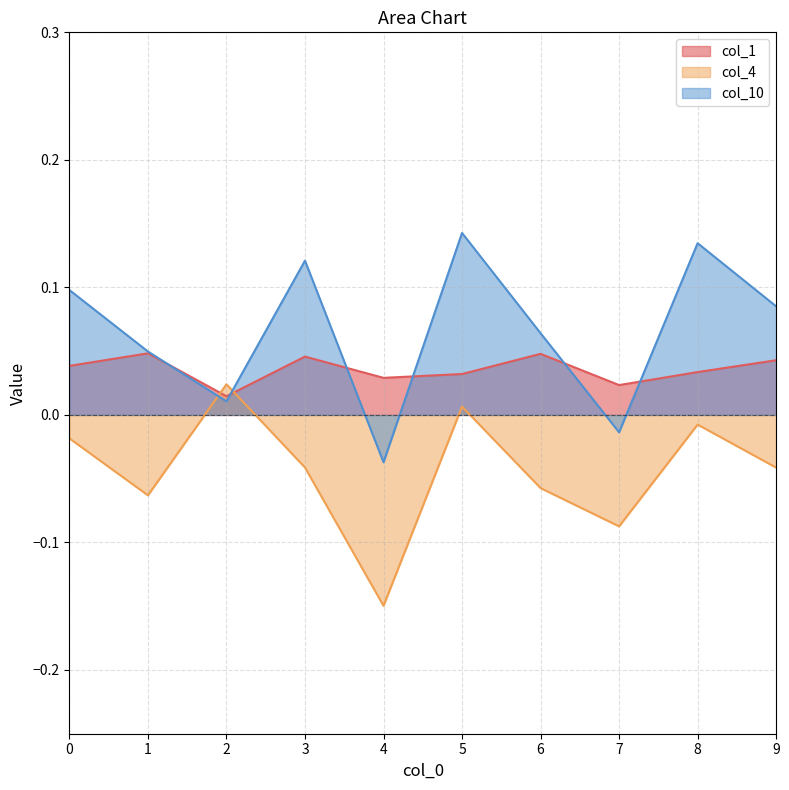

True or false: col_4 and col_1 intersect in this chart.

True